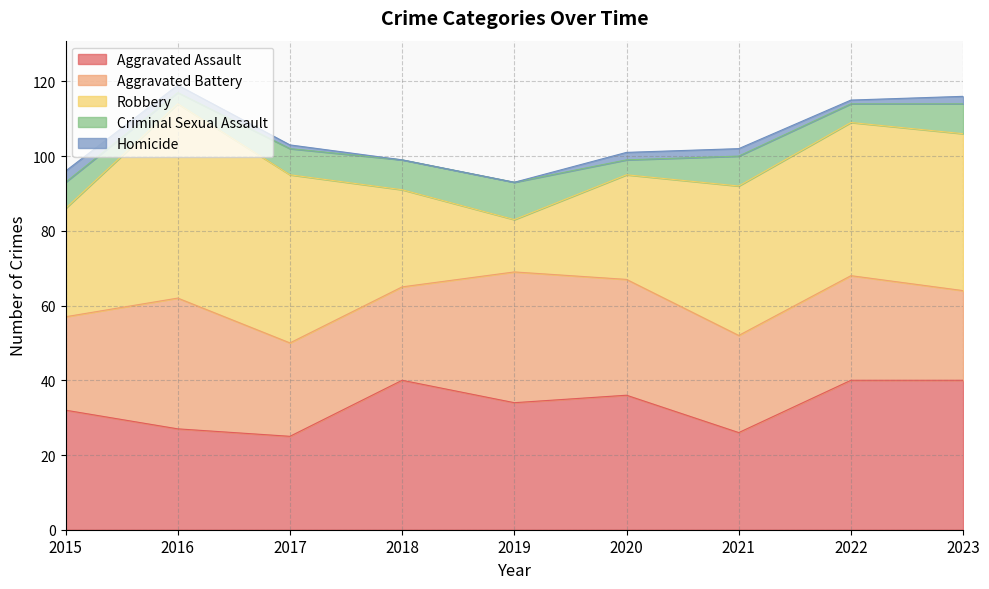

How many values in the Aggravated Battery series exceed 26?

4